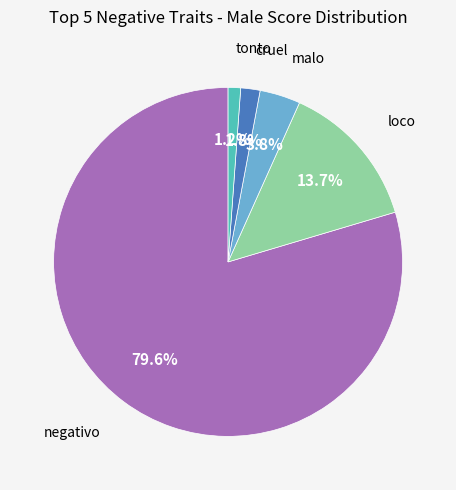

Is there any slice that represents more than half of the pie?

Yes